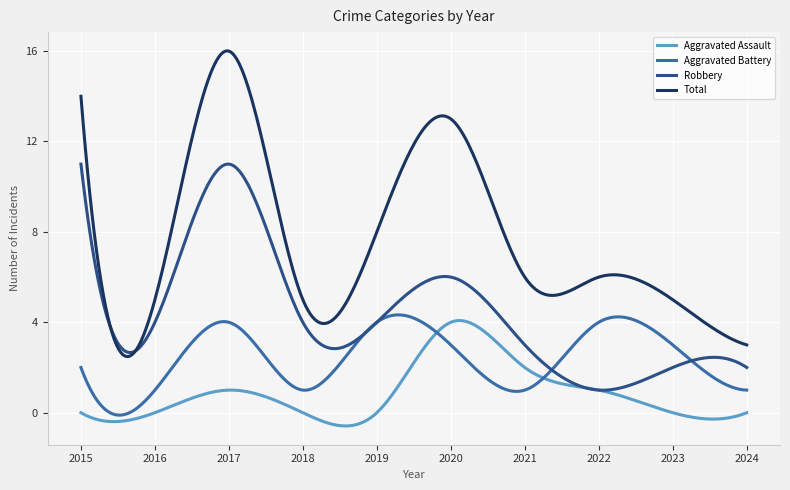

List the series in order of their overall mean, lowest first.

Aggravated Assault, Aggravated Battery, Robbery, Total